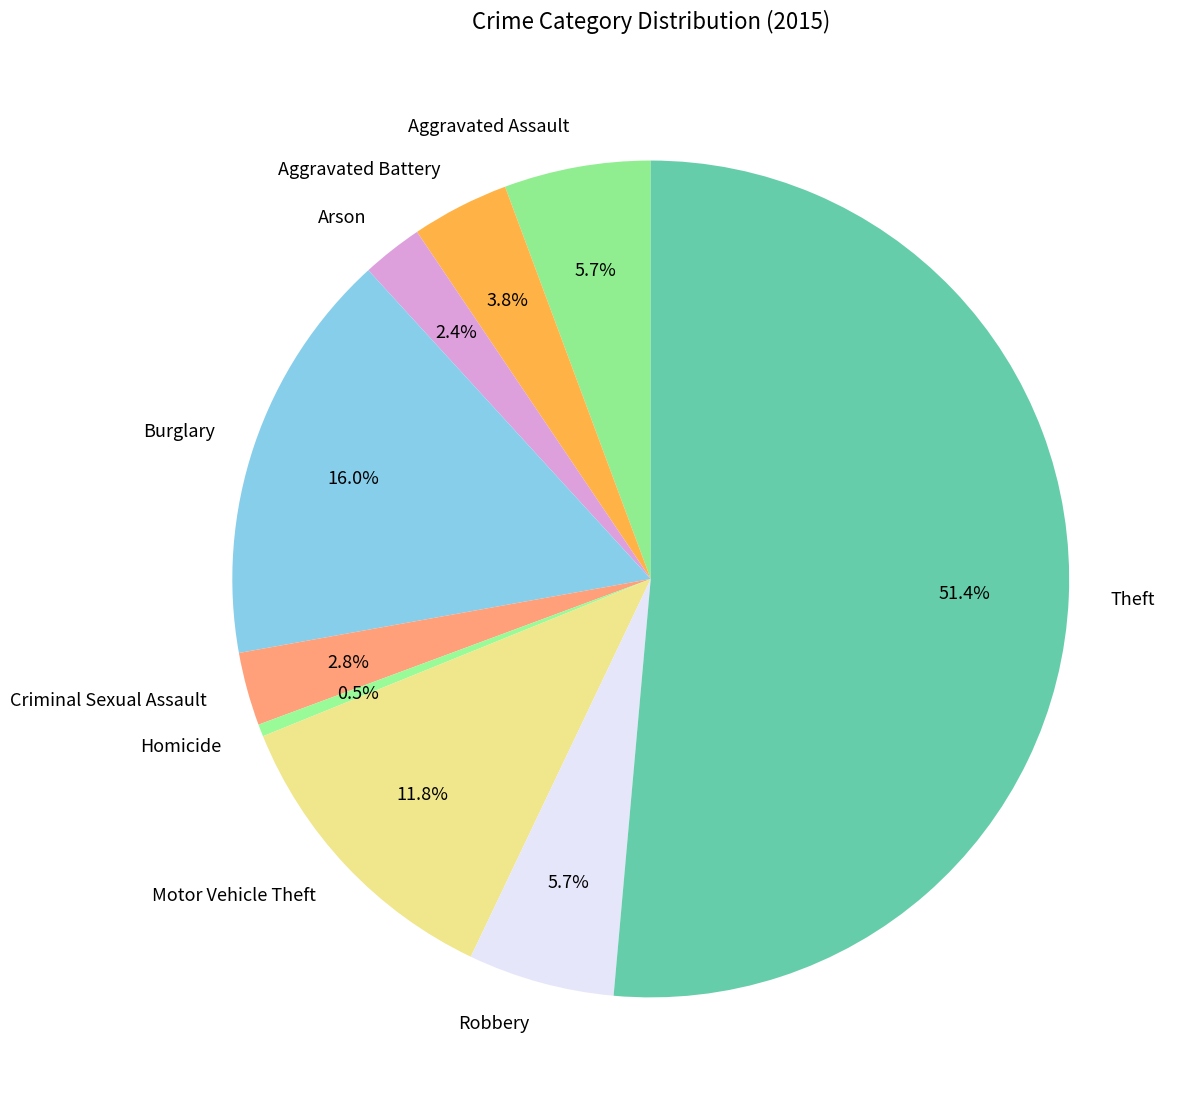

Is there any slice that represents more than half of the pie?

Yes